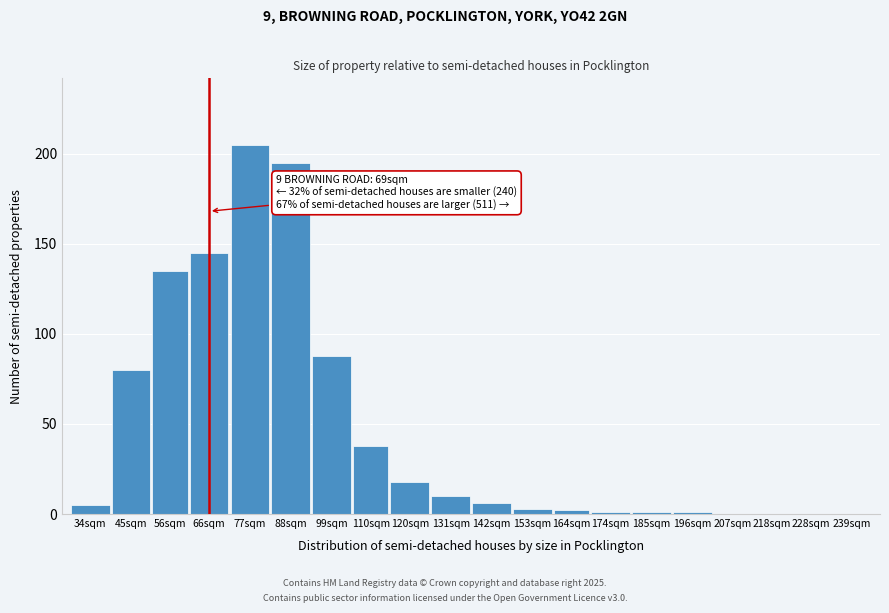

Reading left to right, what are all the values shown in this chart?

34sqm=5	45sqm=80	56sqm=135	66sqm=145	77sqm=205	88sqm=195	99sqm=88	110sqm=38	120sqm=18	131sqm=10	142sqm=6	153sqm=3	164sqm=2	174sqm=1	185sqm=1	196sqm=1	207sqm=0	218sqm=0	228sqm=0	239sqm=0